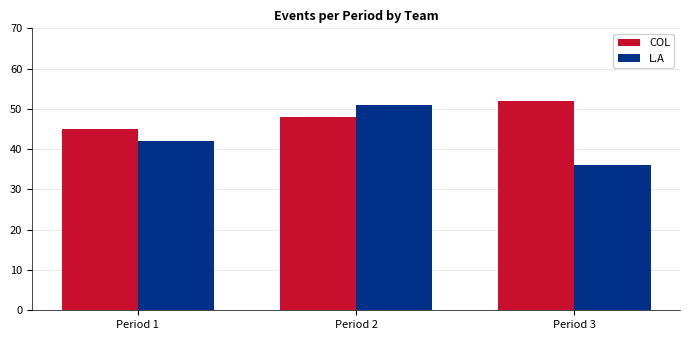

What is the sum of the COL values at Period 3 and Period 2?

100